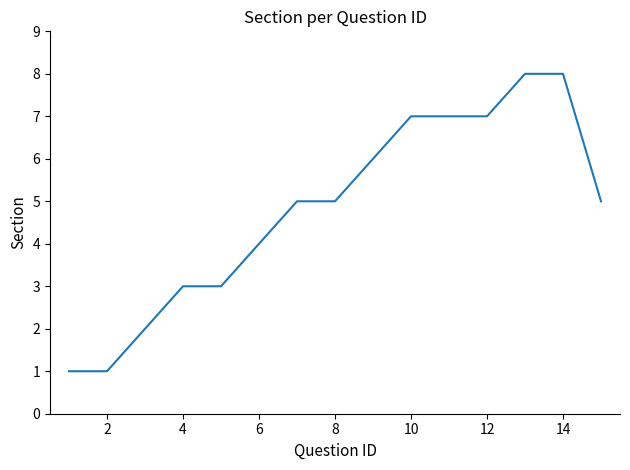

Does the chart display data point markers on the line(s)?

No